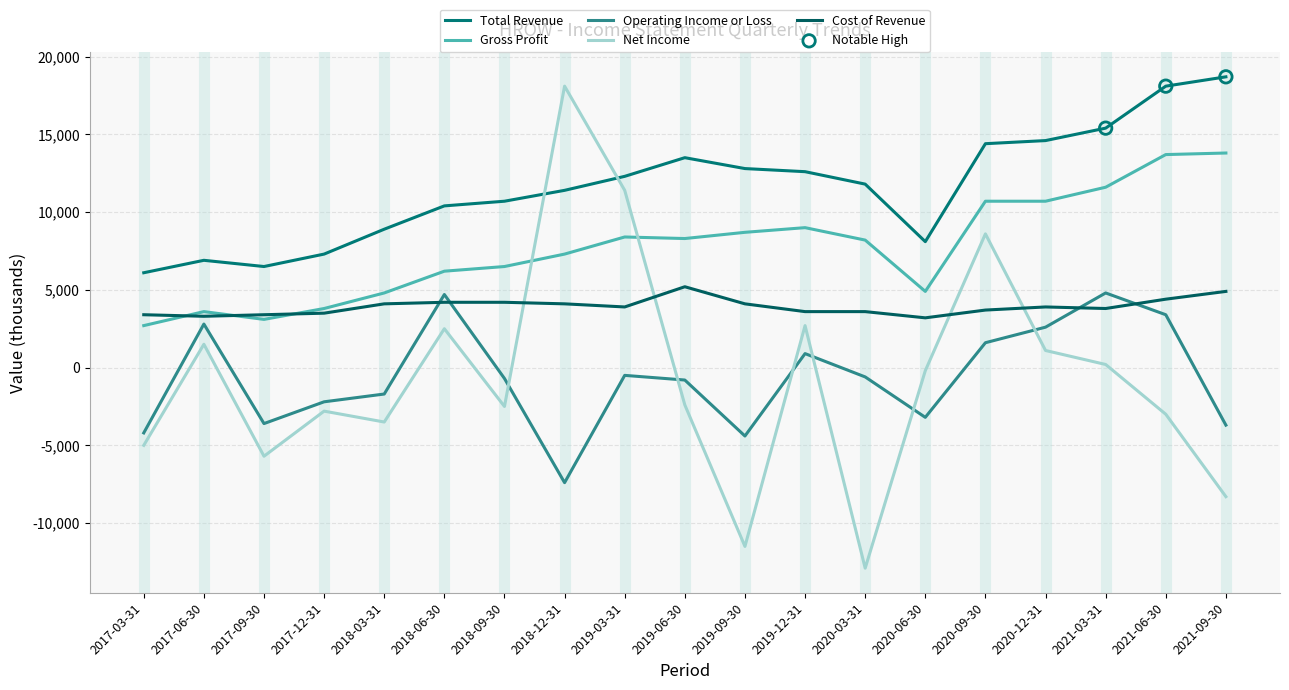

How many lines are shown in the chart?

5